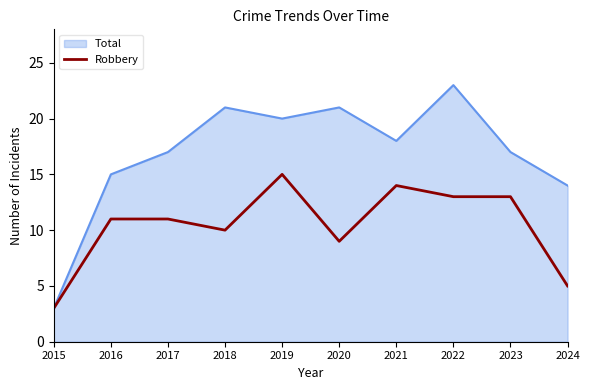

Which label corresponds to the smallest value in the chart?

2015